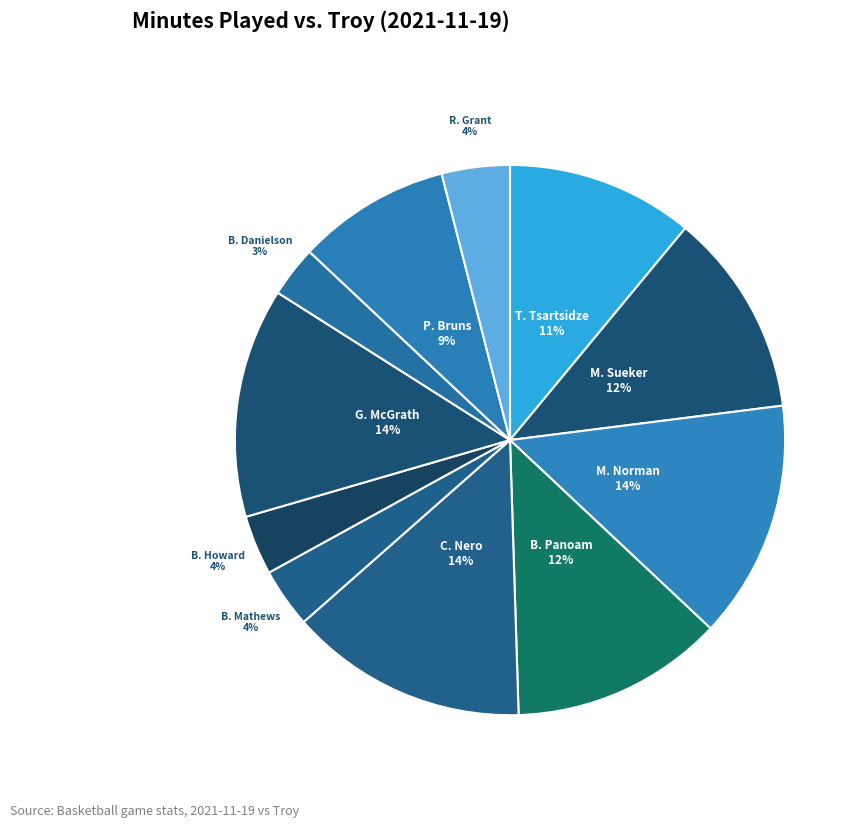

Is the sum of B. Mathews and M. Norman greater than half?

No